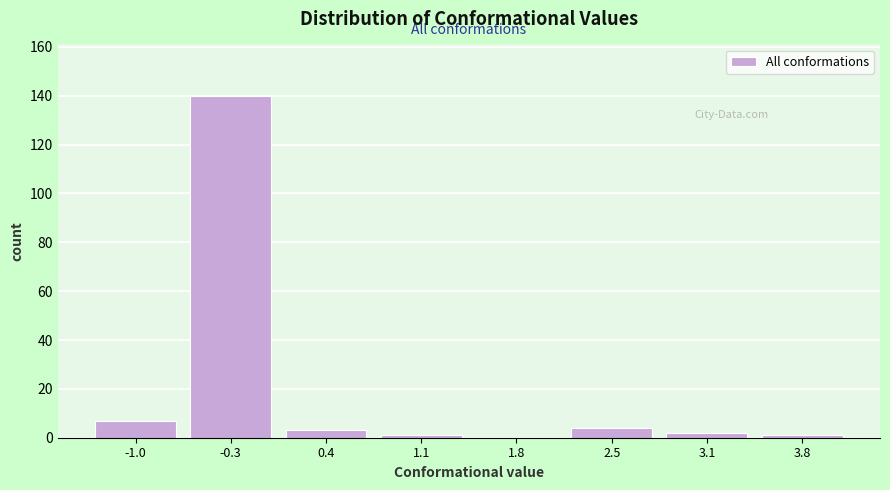

Reading left to right, extract all data points from this chart.

-1.0=7	-0.3=140	0.4=3	1.1=1	1.8=0	2.5=4	3.1=2	3.8=1